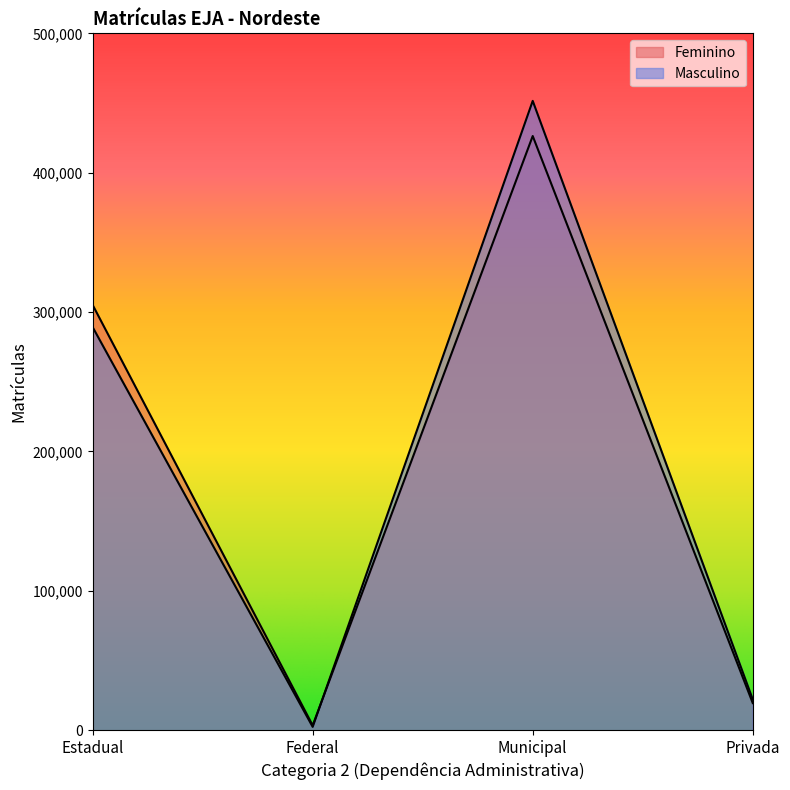

Is it true that Feminino equals 3459 at Federal?

True